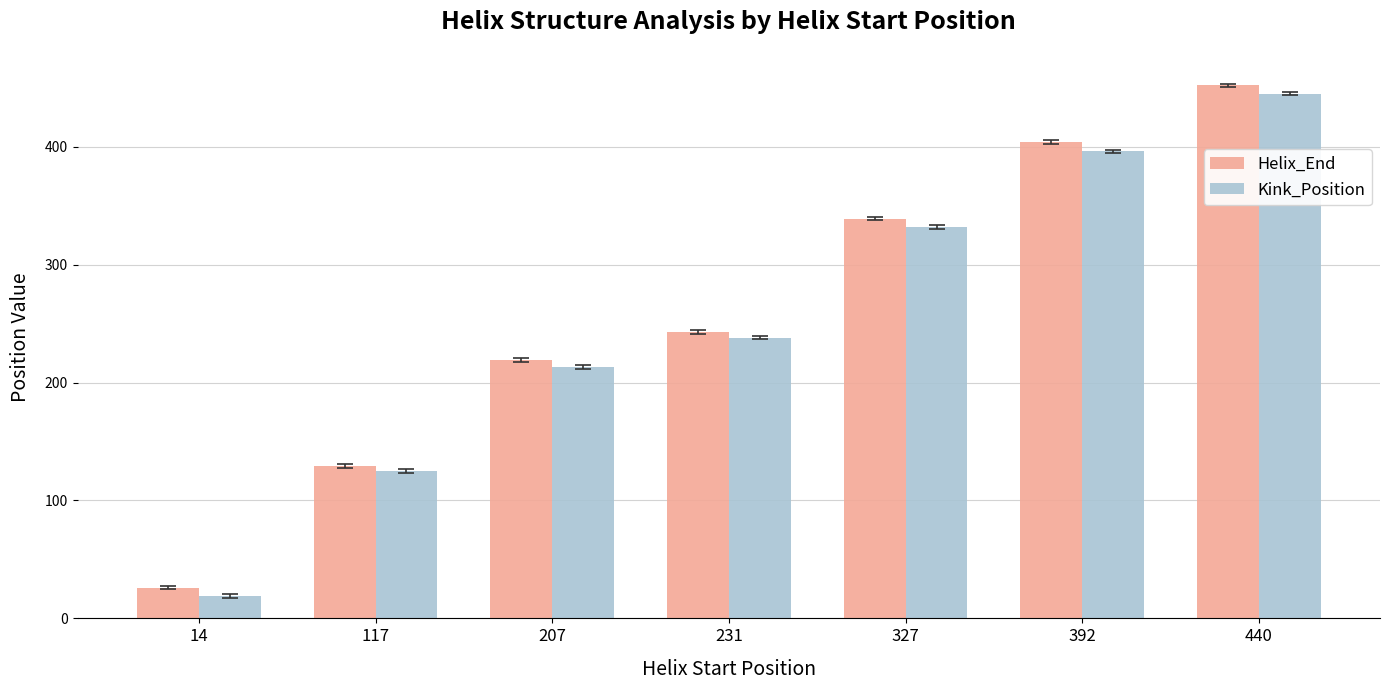

What is the difference between the Helix_End values at 231 and 327?

96